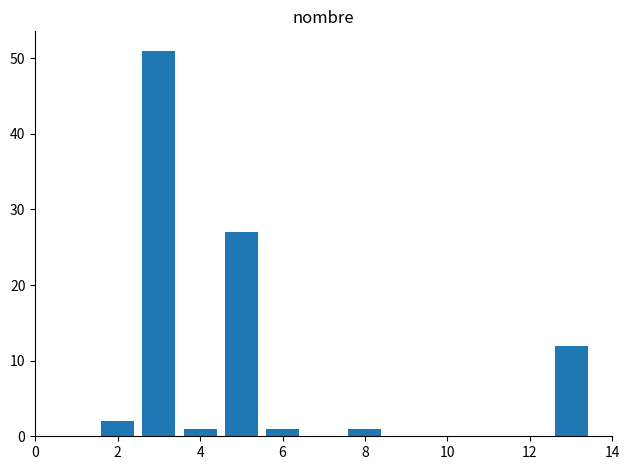

What is the sum of all values?

95